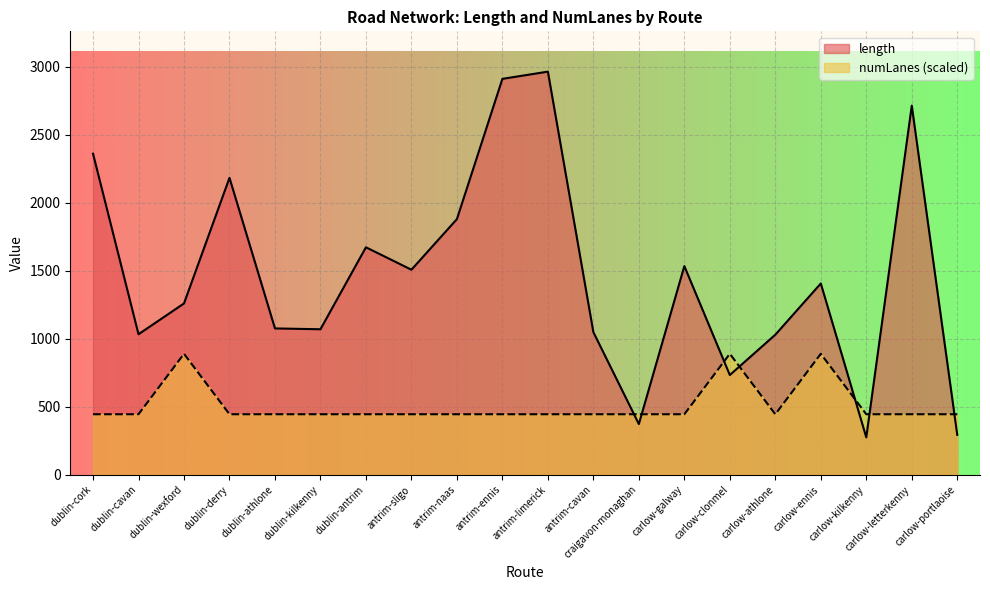

Reading left to right, transcribe all the data shown in this chart.

length: dublin-cork=2360.6	dublin-cavan=1032.8	dublin-wexford=1259.4	dublin-derry=2183.0	dublin-athlone=1075.7	dublin-kilkenny=1069.6	dublin-antrim=1672.4	antrim-sligo=1507.4	antrim-naas=1879.7	antrim-ennis=2911.0	antrim-limerick=2964.1	antrim-cavan=1048.4	craigavon-monaghan=372.3	carlow-galway=1534.1	carlow-clonmel=733.0	carlow-athlone=1029.5	carlow-ennis=1406.3	carlow-kilkenny=274.4	carlow-letterkenny=2714.1	carlow-portlaoise=293.0
numLanes: dublin-cork=444.6	dublin-cavan=444.6	dublin-wexford=889.2	dublin-derry=444.6	dublin-athlone=444.6	dublin-kilkenny=444.6	dublin-antrim=444.6	antrim-sligo=444.6	antrim-naas=444.6	antrim-ennis=444.6	antrim-limerick=444.6	antrim-cavan=444.6	craigavon-monaghan=444.6	carlow-galway=444.6	carlow-clonmel=889.2	carlow-athlone=444.6	carlow-ennis=889.2	carlow-kilkenny=444.6	carlow-letterkenny=444.6	carlow-portlaoise=444.6